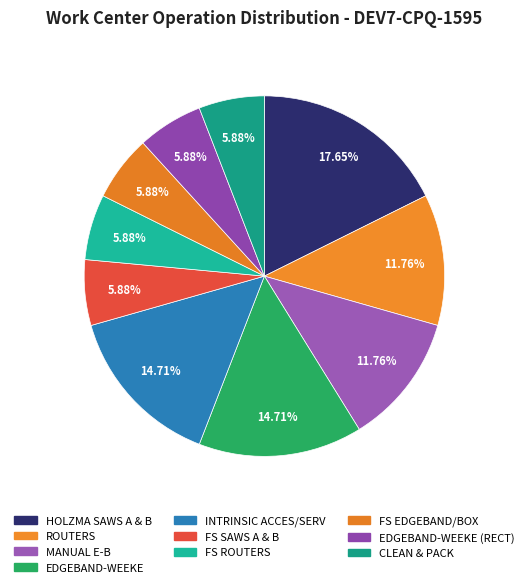

Rank the categories by value from highest to lowest.

HOLZMA SAWS A & B, EDGEBAND-WEEKE, INTRINSIC ACCES/SERV, ROUTERS, MANUAL E-B, FS SAWS A & B, FS ROUTERS, FS EDGEBAND/BOX, EDGEBAND-WEEKE (RECT), CLEAN & PACK